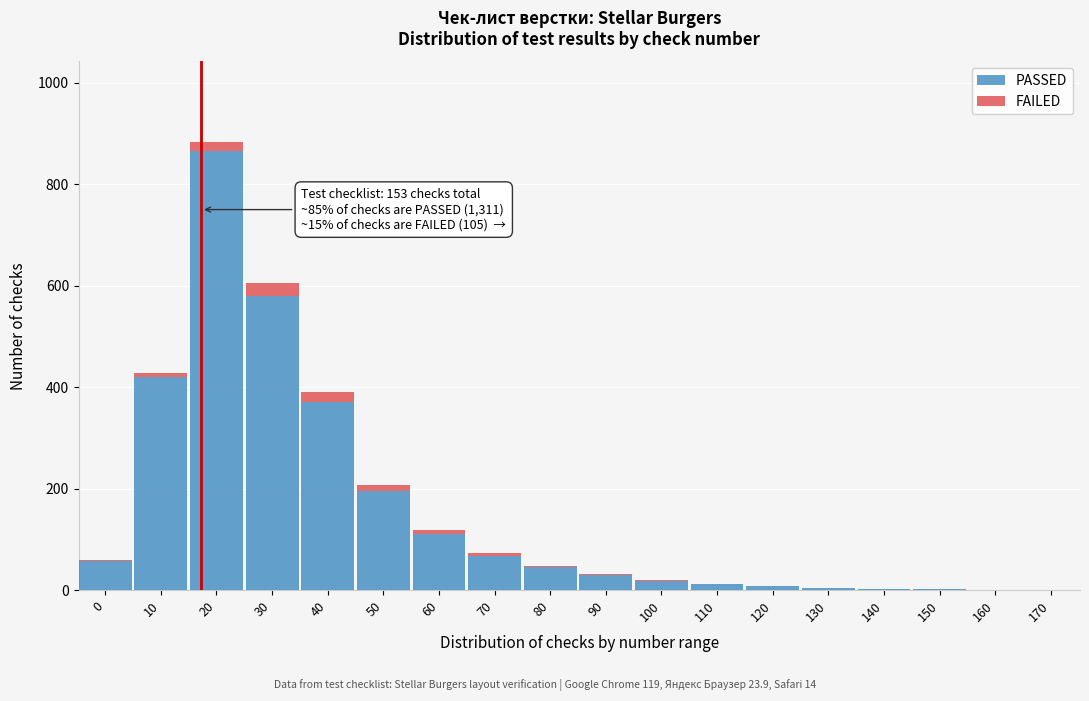

The PASSED series shows 580 at 30. True or false?

True